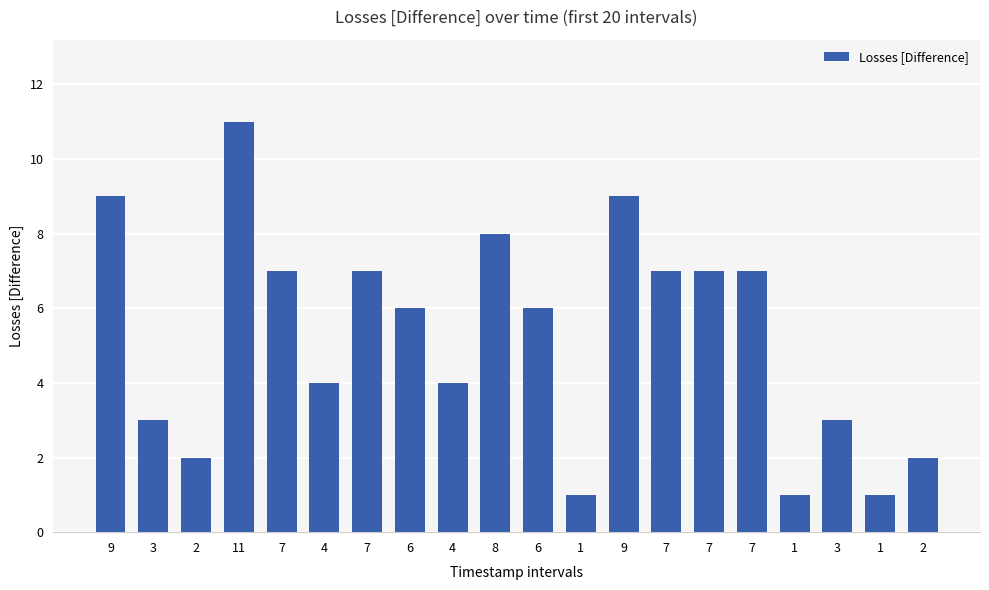

How many data points does each series have?

20